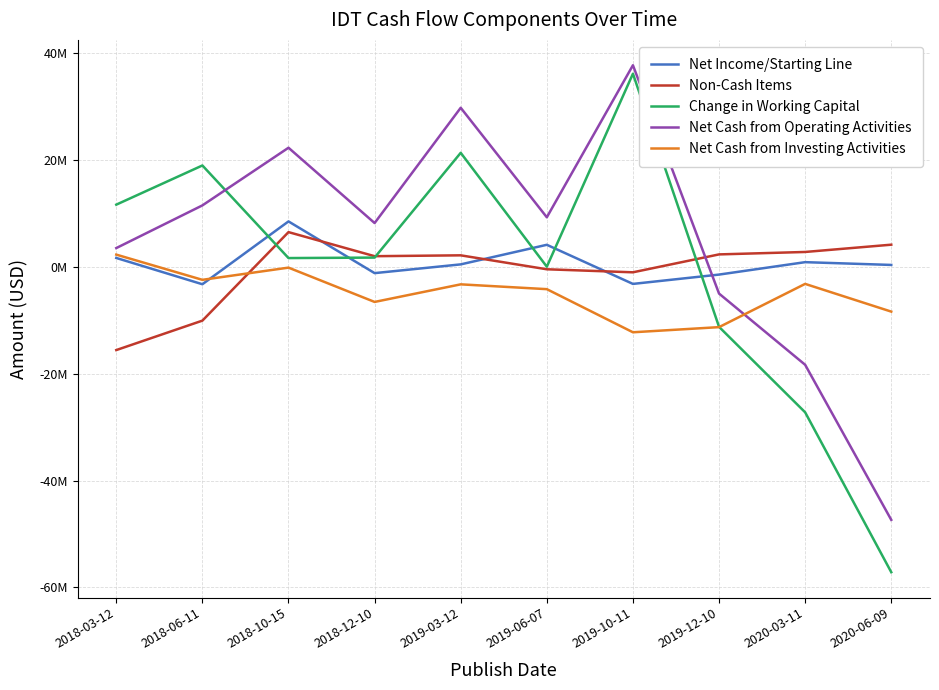

What is the sum of the Net Cash from Operating Activities values at 2019-12-10 and 2019-06-07?

4330000